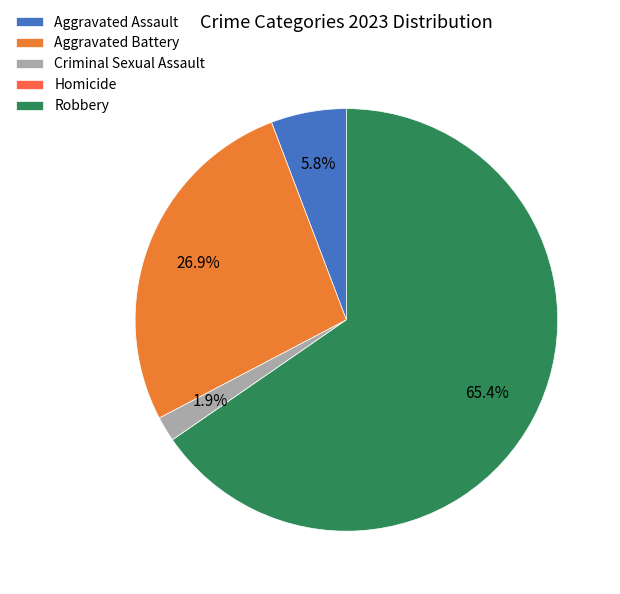

Does any single category account for the majority?

Yes